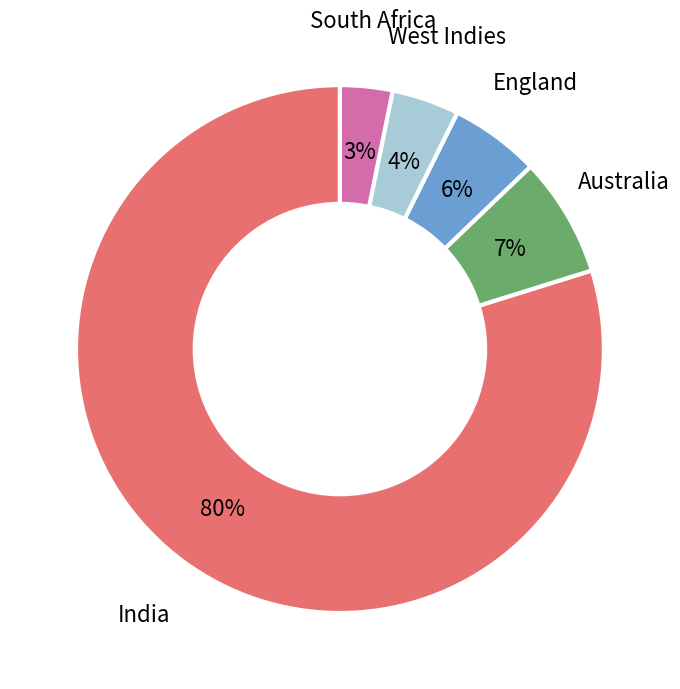

Between India and West Indies, which is larger?

India